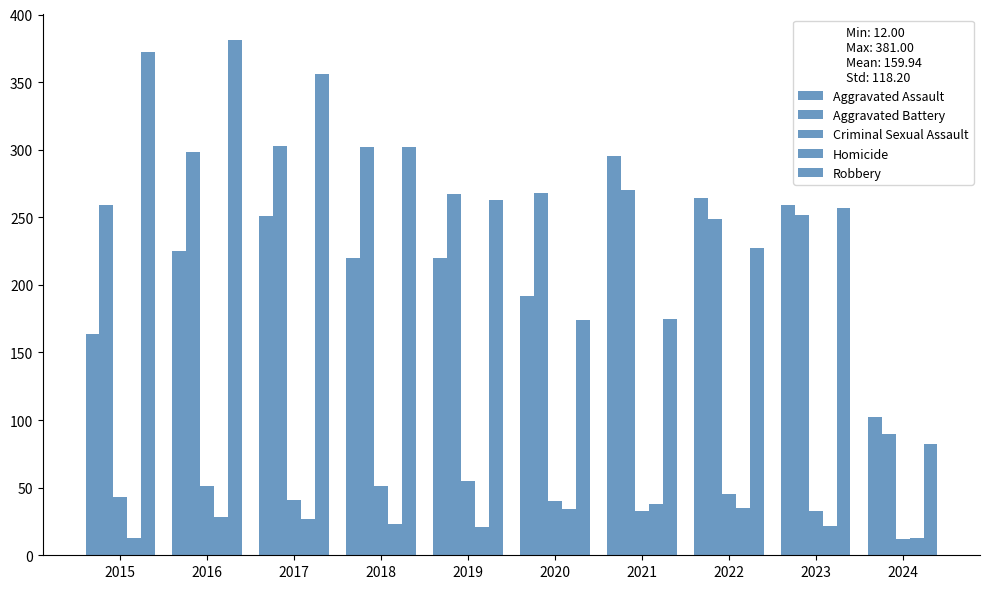

At which category does the chart reach its minimum across all series?

2024